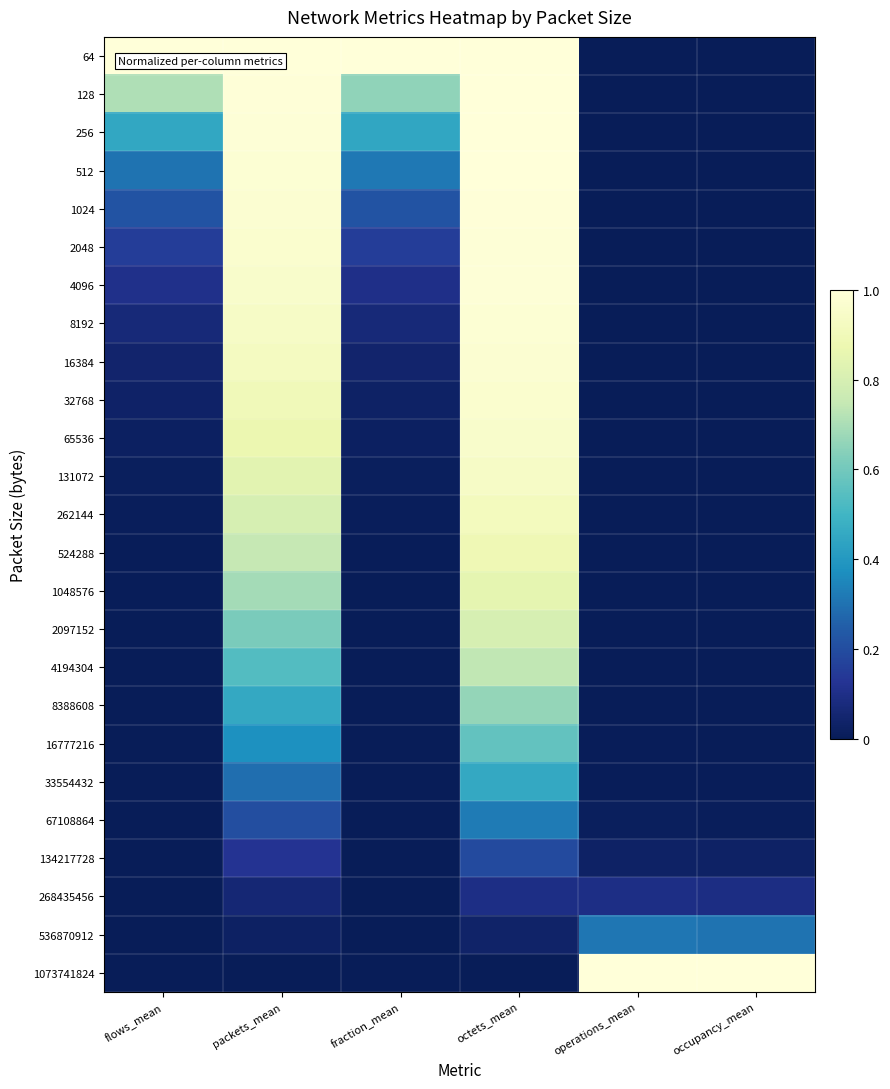

Which label corresponds to the largest value in the chart?

flows_mean